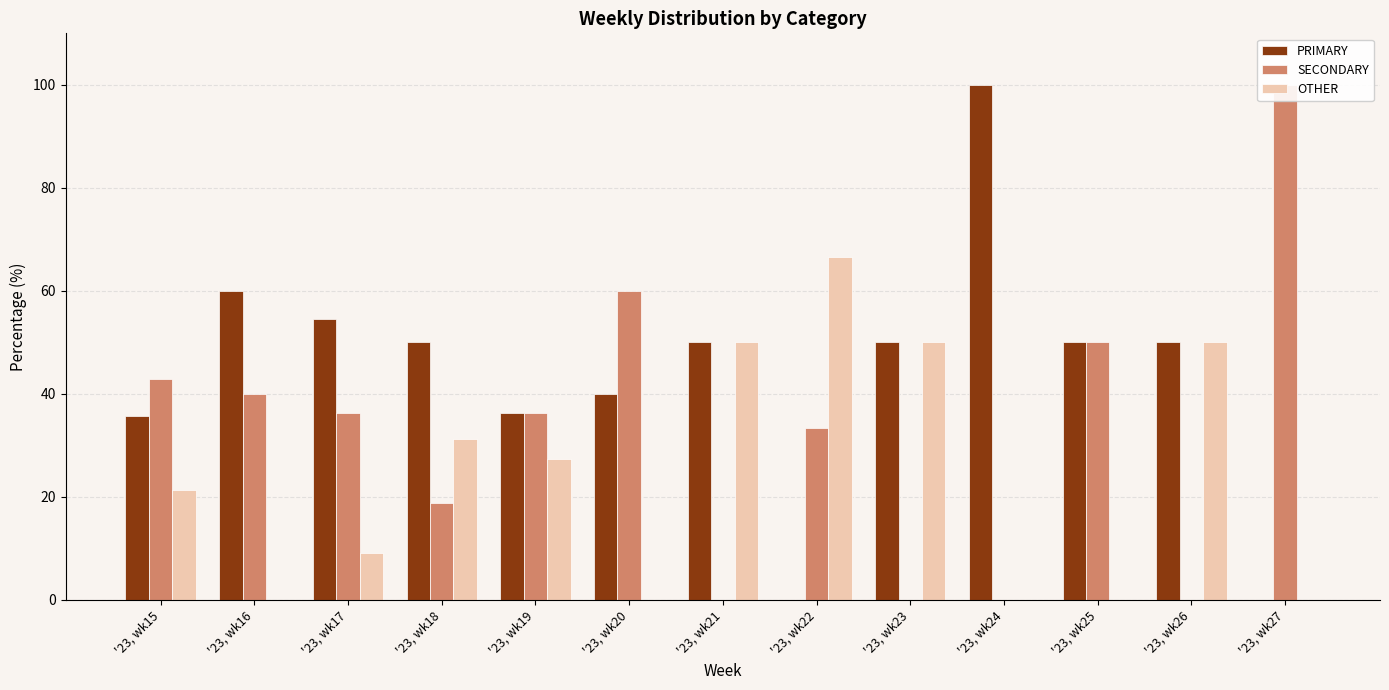

At which label is PRIMARY closest to 50?

'23, wk18